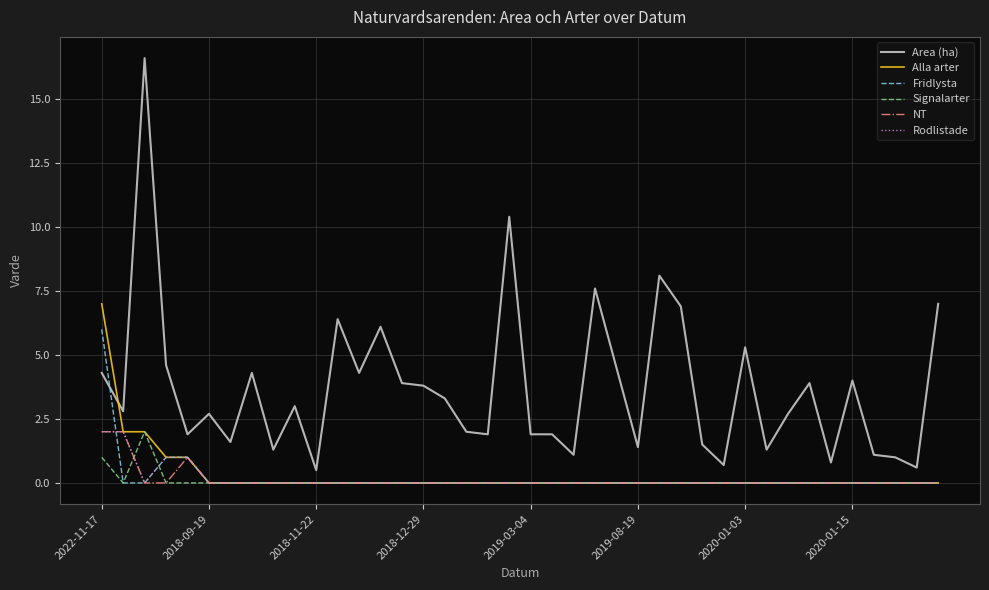

True or false: Area (ha) and Alla arter cross at least once.

True